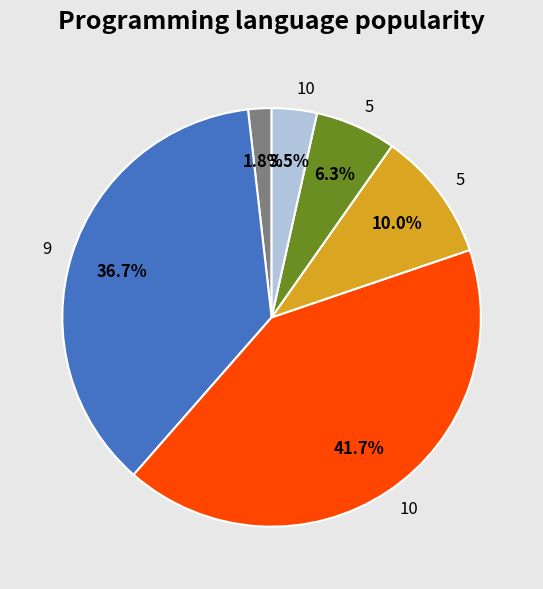

Does any single category account for the majority?

No